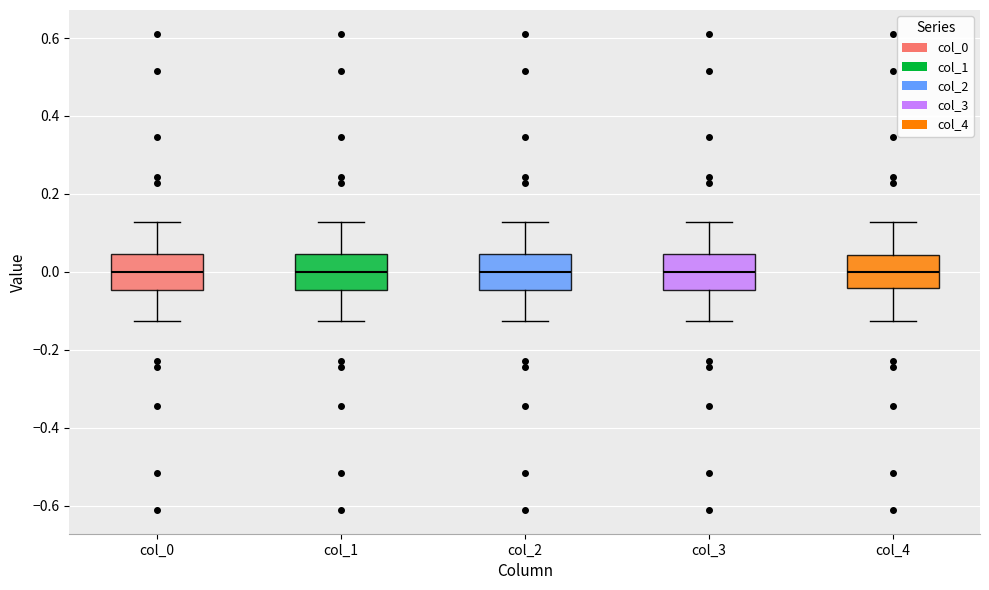

Reading left to right, transcribe this box plot: for each box, give where its median line is, the range the box spans, and where its two whiskers end, as read against the y-axis. The values are not printed on the chart, so give them approximately, as read against the axis.

col_0: median 0.00, box -0.04 to 0.04, whiskers -0.12 to 0.12
col_1: median 0.00, box -0.04 to 0.04, whiskers -0.12 to 0.12
col_2: median 0.00, box -0.04 to 0.04, whiskers -0.12 to 0.12
col_3: median 0.00, box -0.04 to 0.04, whiskers -0.12 to 0.12
col_4: median 0.00, box -0.04 to 0.04, whiskers -0.12 to 0.12